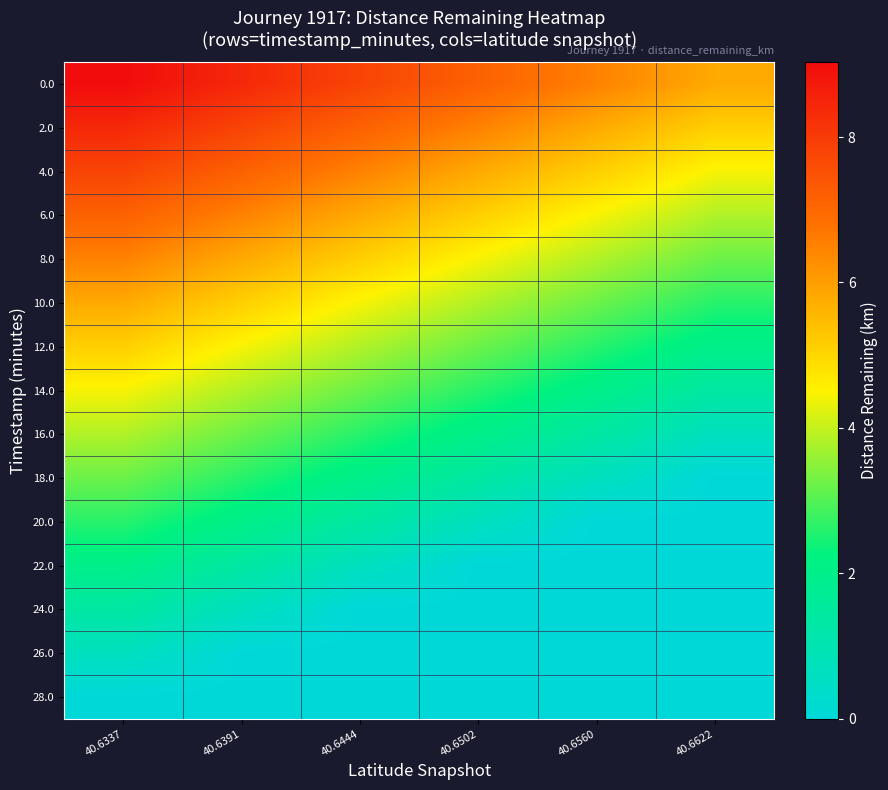

Between 40.6560 and 40.6391, which is larger?

40.6391